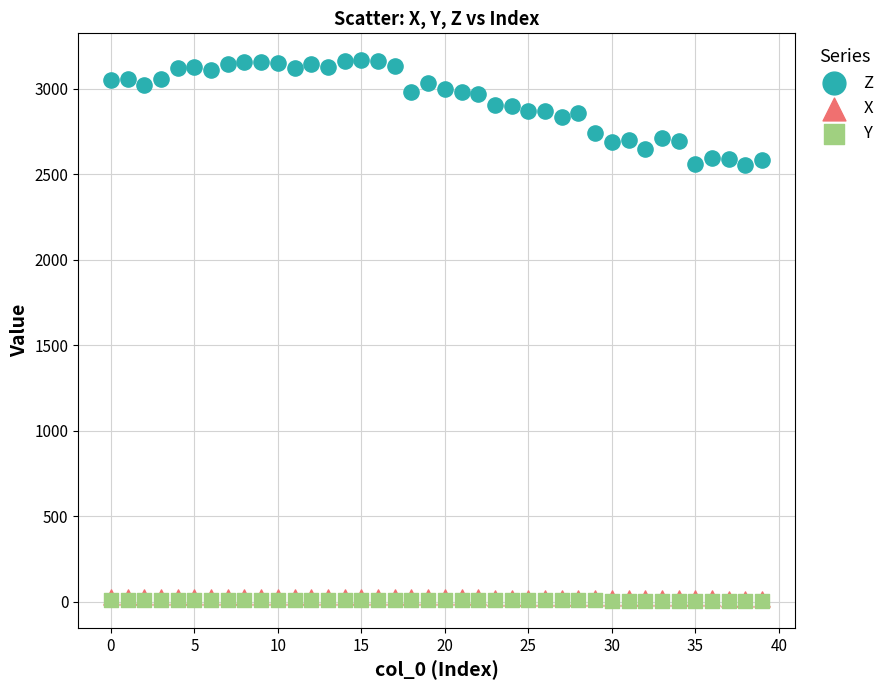

Which series has the largest Y range (max minus min)?

Z